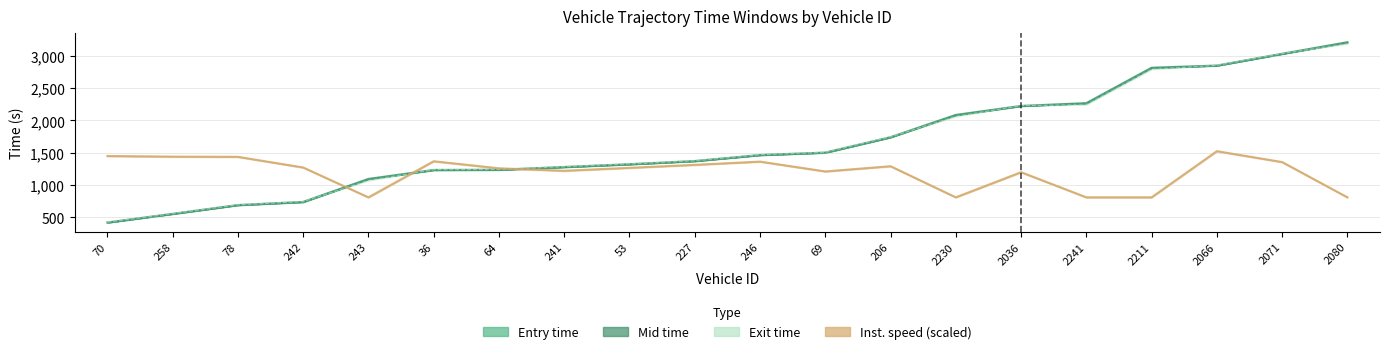

The instspeed series shows 1839.5 at 2036. True or false?

False